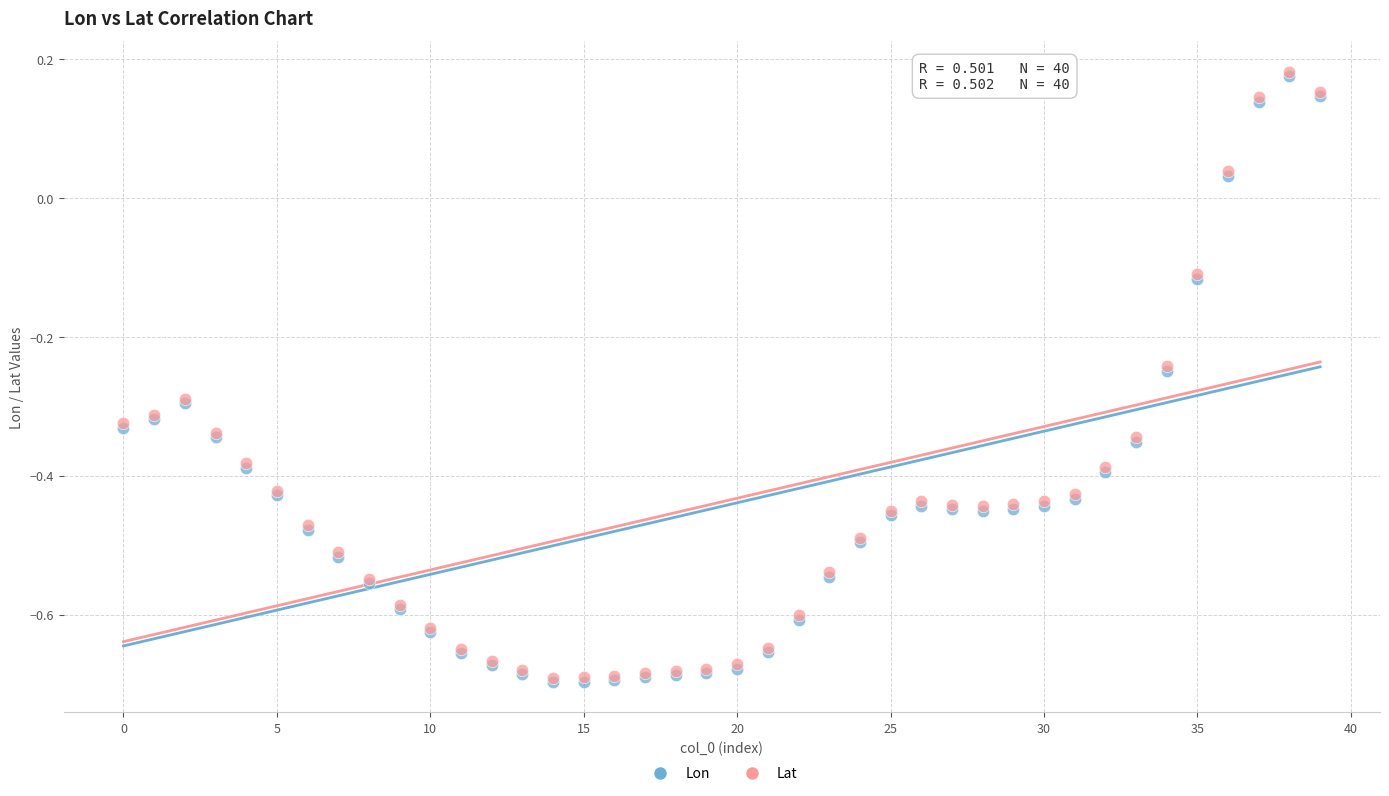

What are all the series names shown in the legend?

Lon, Lat